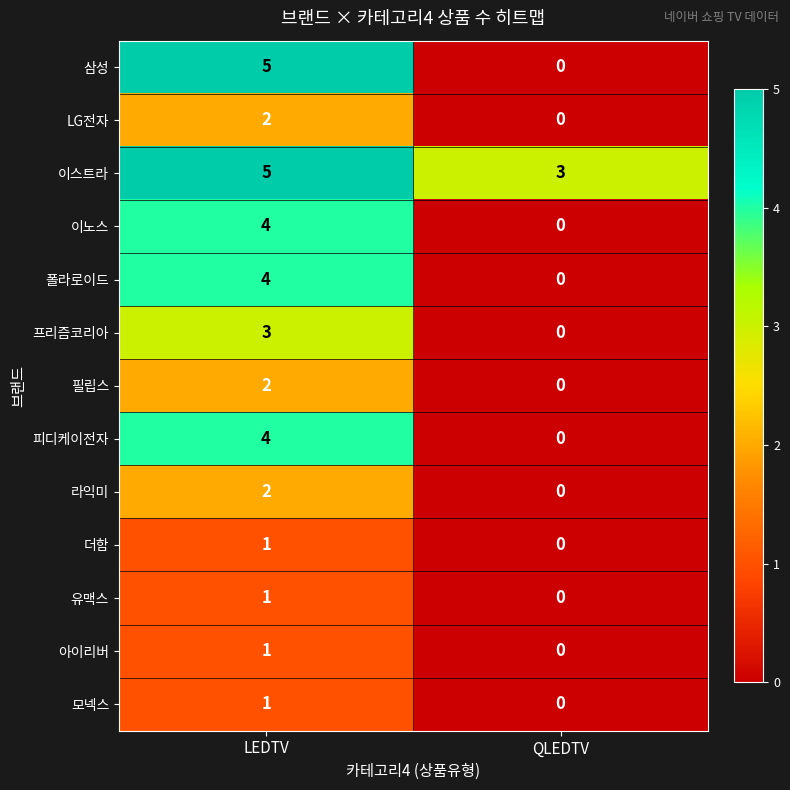

Which series has the widest spread of values?

삼성